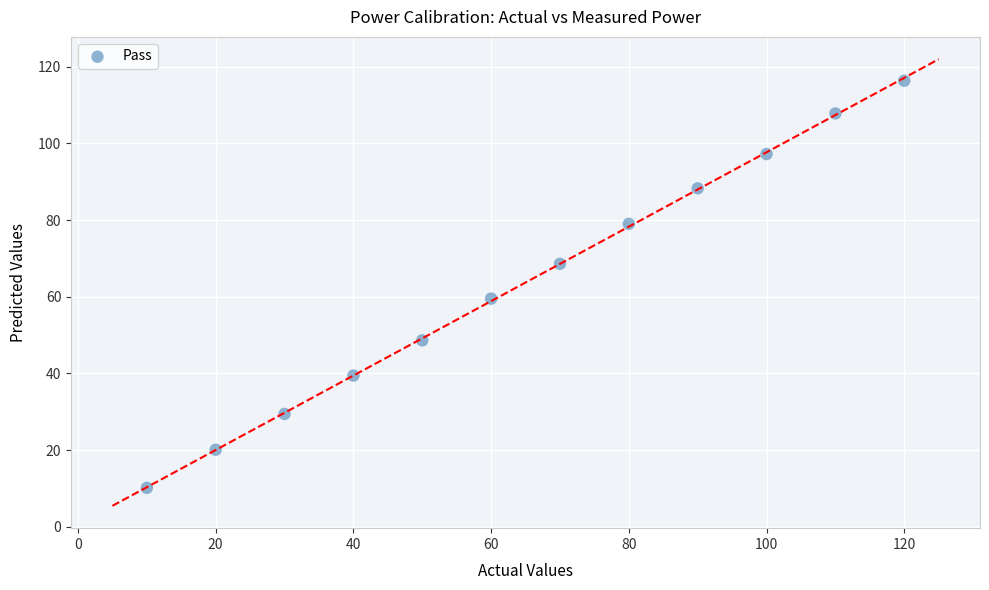

What is the average Y value?

63.7